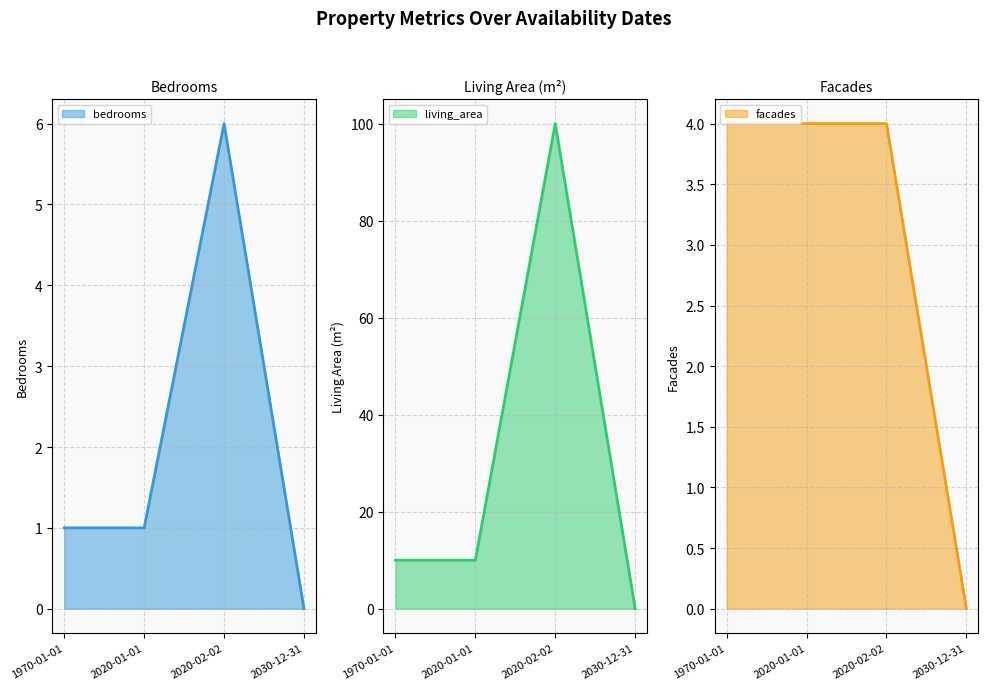

The value of bedrooms at 2020-01-01 is 1. True or false?

True